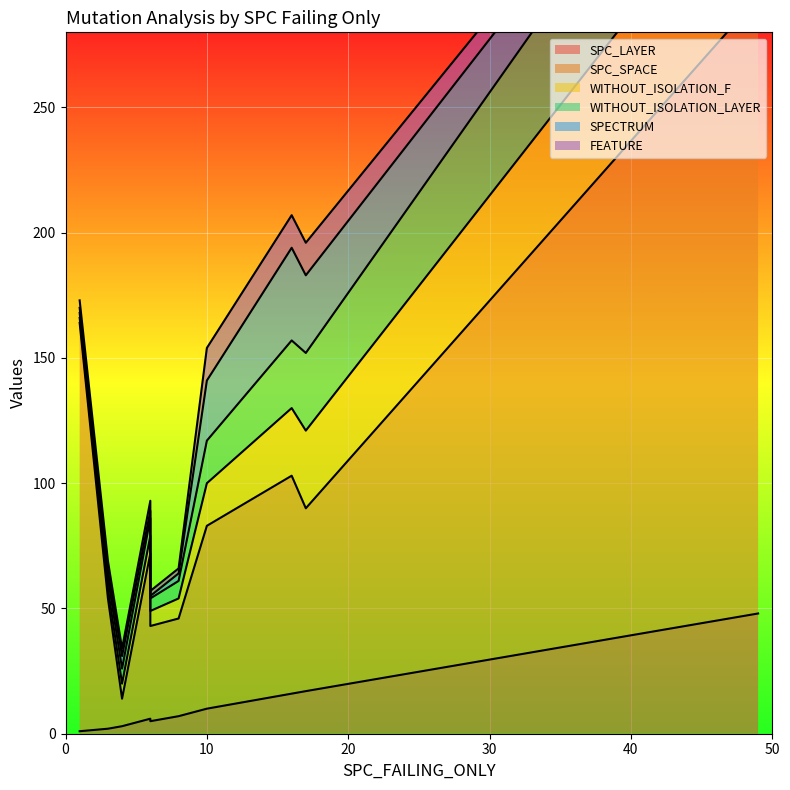

At how many categories does at least one series exceed 204?

1